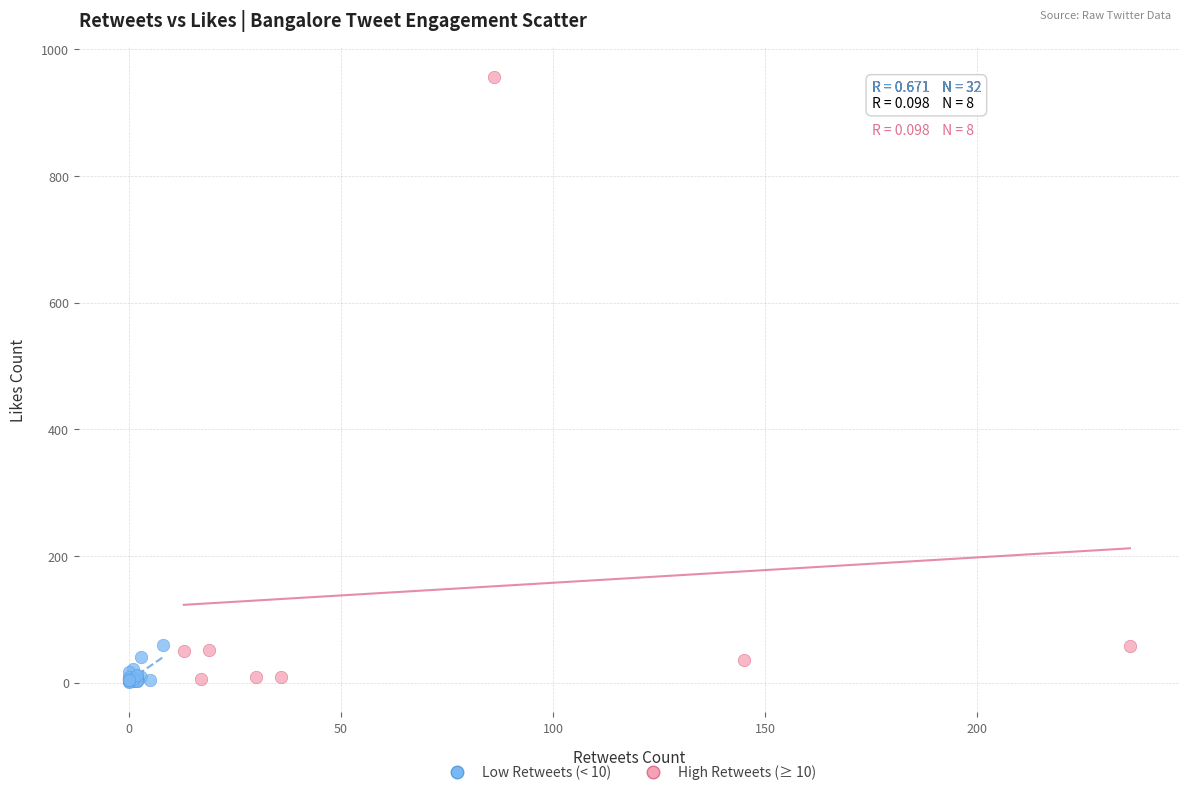

What are all the series names shown in the legend?

Low Retweets (< 10), High Retweets (≥ 10)